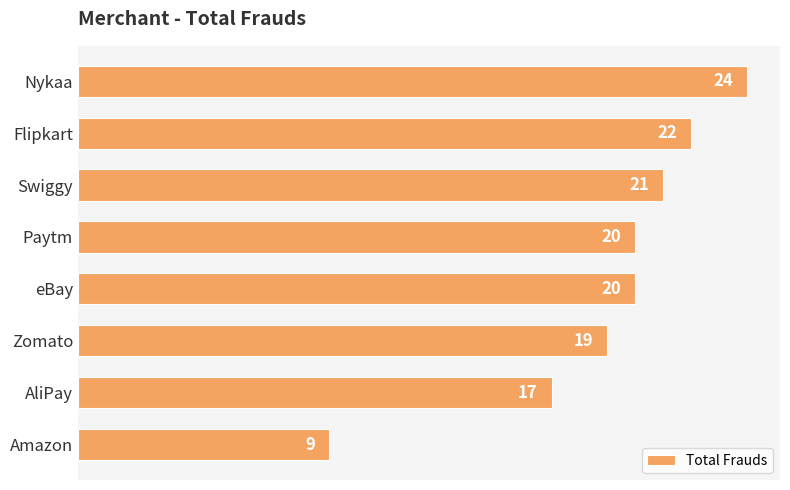

Is it true that the value at eBay is 20?

True